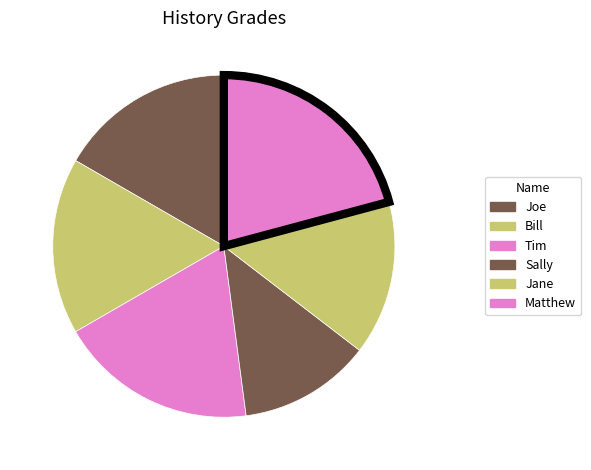

Count the number of slices in the pie.

6